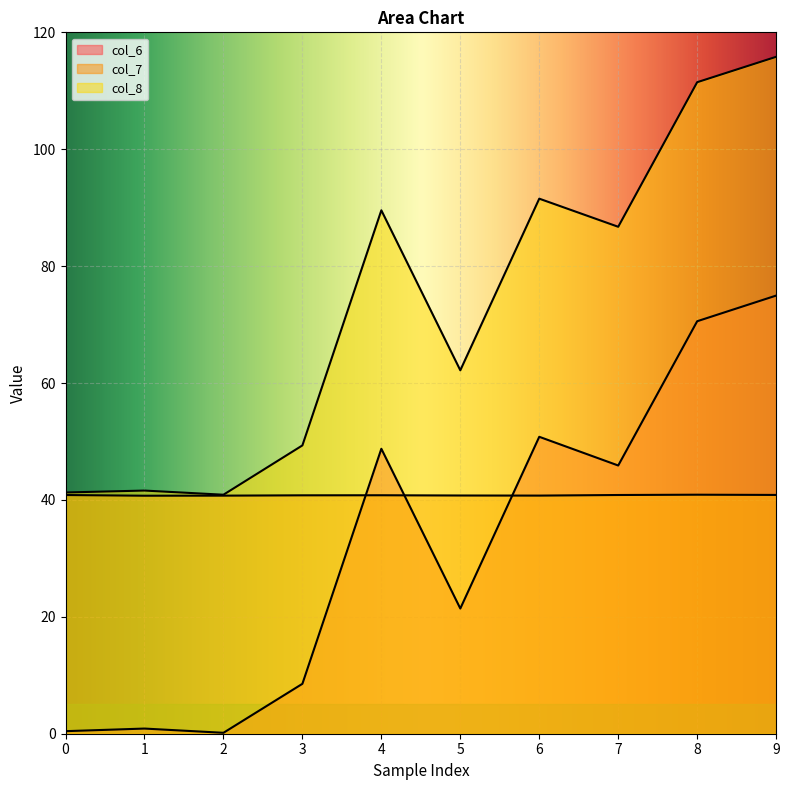

Reading left to right, list all the values displayed in this chart.

col_6: 0.4	0.9	0.2	8.5	48.8	21.4	50.8	45.9	70.6	75.0
col_7: 40.8	40.7	40.7	40.8	40.8	40.8	40.7	40.8	40.9	40.9
col_8: 41.3	41.6	40.9	49.3	89.6	62.2	91.5	86.7	111.5	115.8